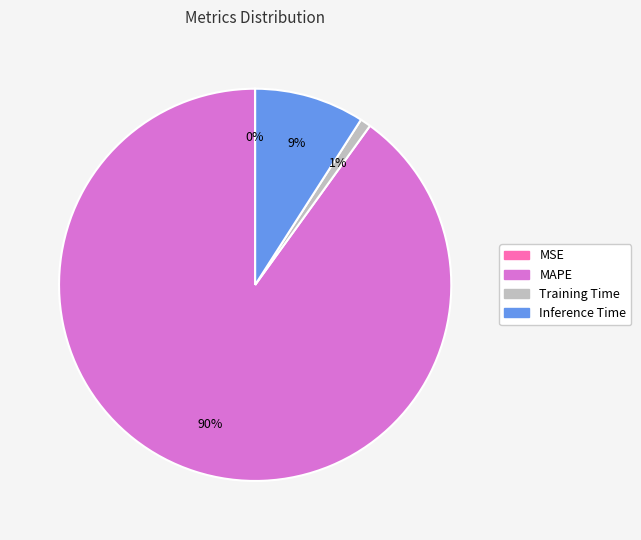

What is the majority slice?

MAPE